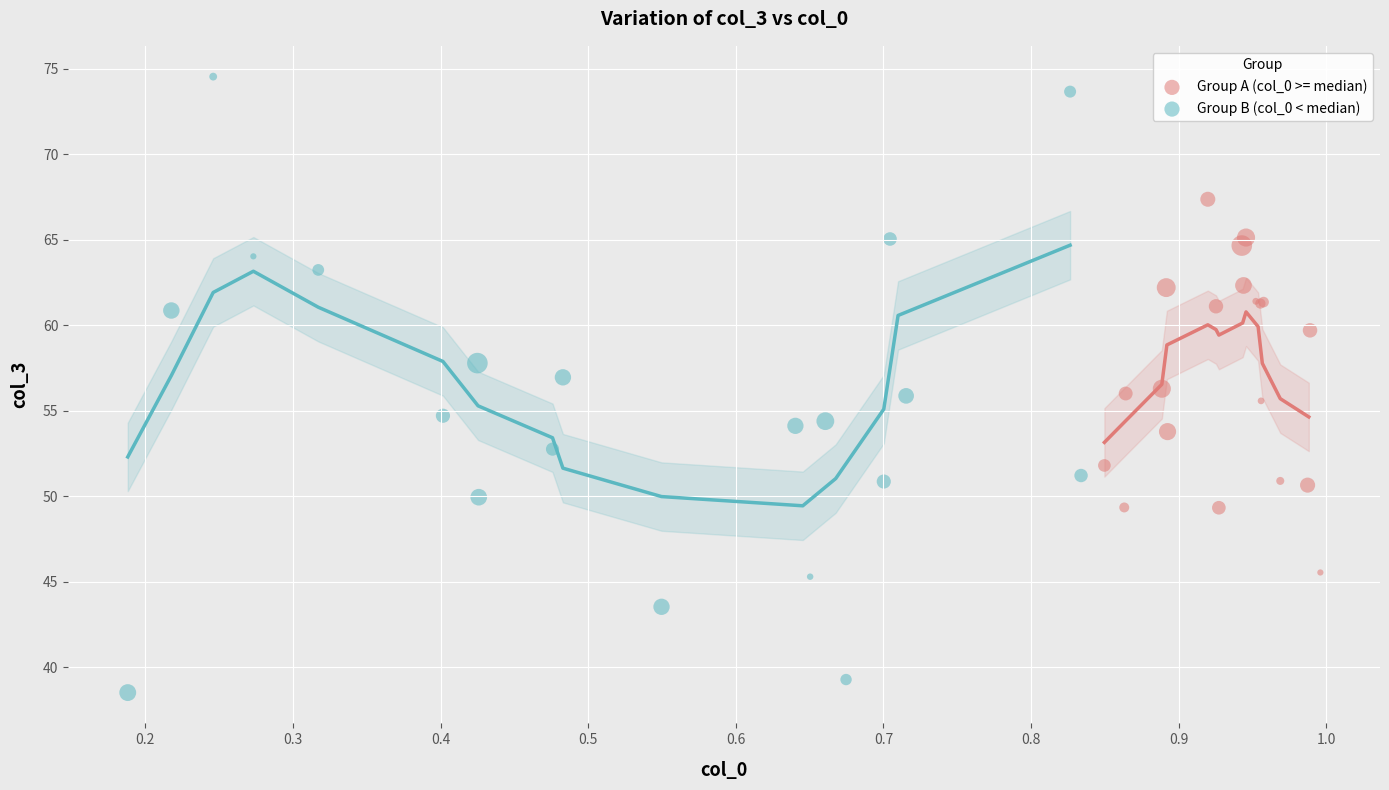

Which series has the largest Y range (max minus min)?

Group B (col_0 < median)